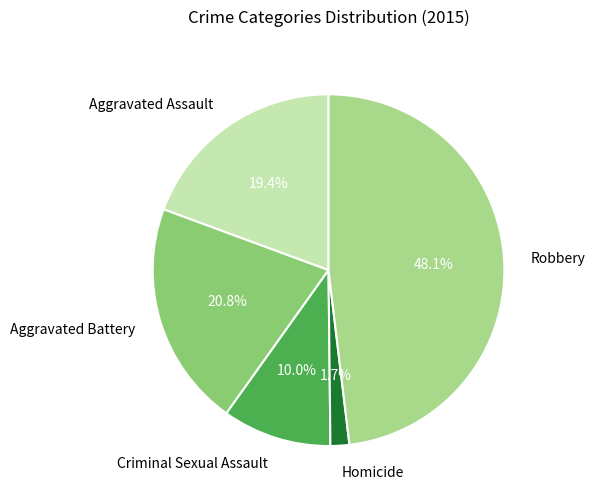

Does Aggravated Battery represent more than half of the total?

No